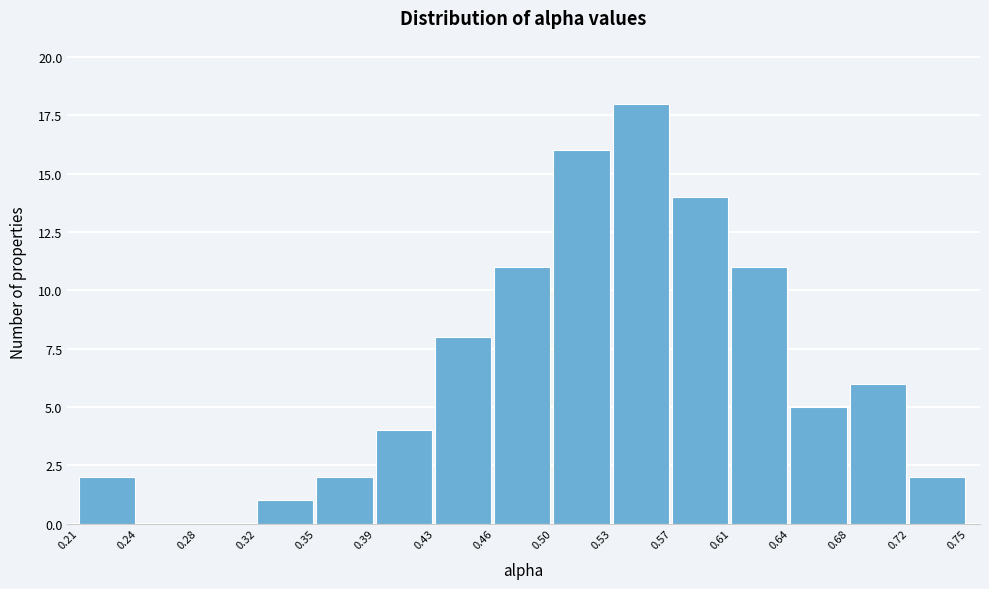

Over which range of the x-axis is the bar tallest?

0.53 to 0.57